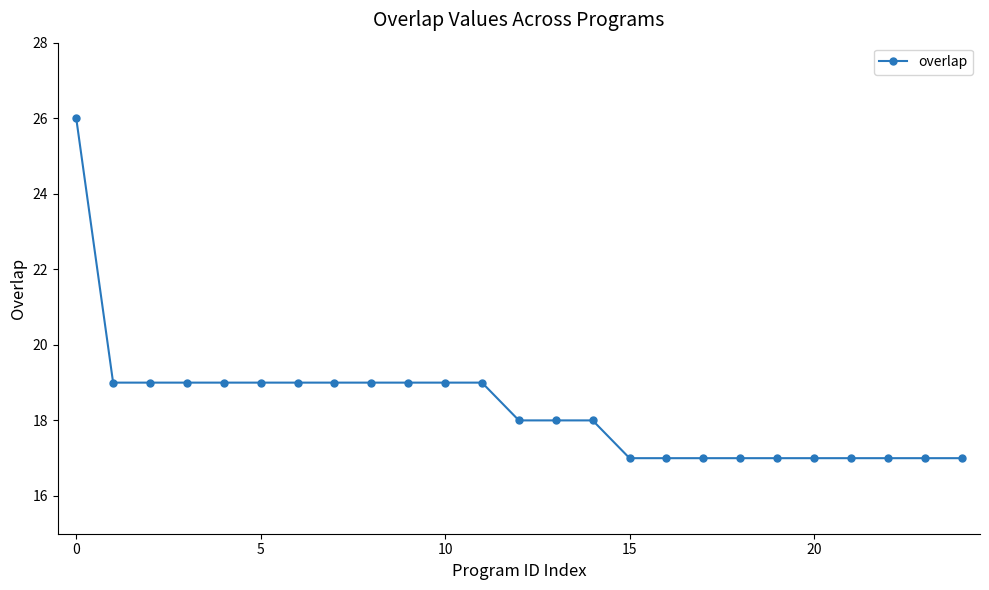

Reading right to left, transcribe all the data shown in this chart.

17	17	17	17	17	17	17	17	17	17	18	18	18	19	19	19	19	19	19	19	19	19	19	19	26